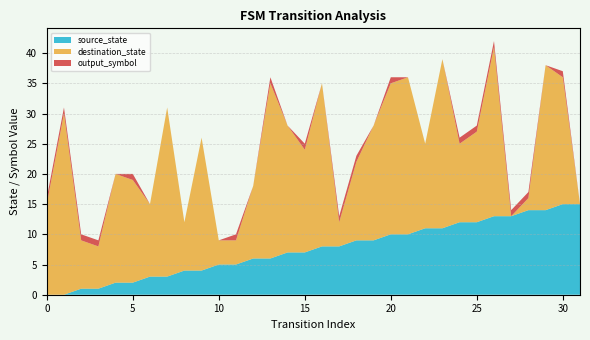

Reading left to right, transcribe all the data shown in this chart.

source_state: 0	0	1	1	2	2	3	3	4	4	5	5	6	6	7	7	8	8	9	9	10	10	11	11	12	12	13	13	14	14	15	15
destination_state: 15	30	8	7	18	17	12	28	8	22	4	4	12	29	21	17	27	4	13	19	25	26	14	28	13	15	28	0	2	24	21	0
output_symbol: 1	1	1	1	0	1	0	0	0	0	0	1	0	1	0	1	0	1	1	0	1	0	0	0	1	1	1	1	1	0	1	0